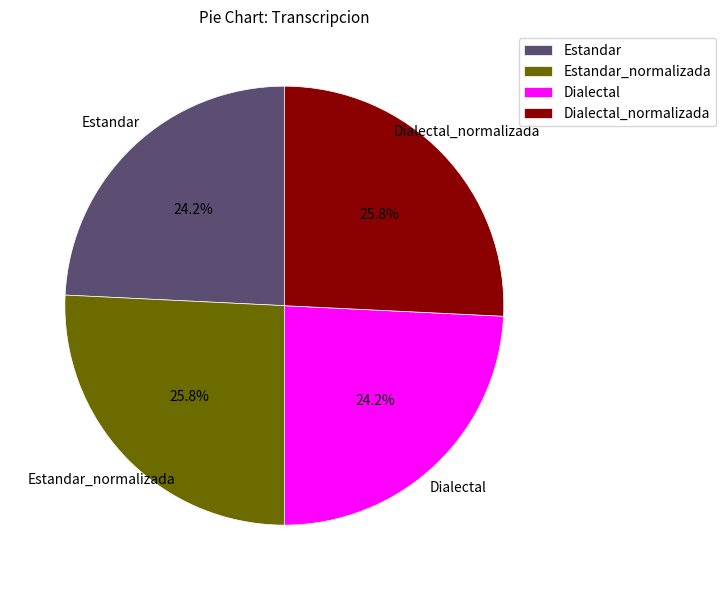

True or false: Dialectal accounts for 24% of the total.

True